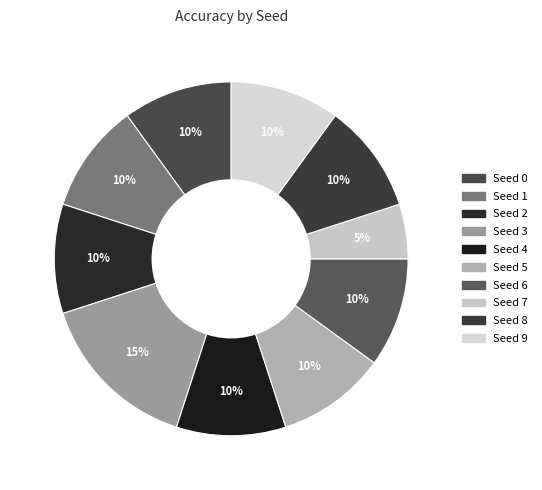

Rank the categories by value from lowest to highest.

Seed 7, Seed 0, Seed 1, Seed 2, Seed 4, Seed 5, Seed 6, Seed 8, Seed 9, Seed 3